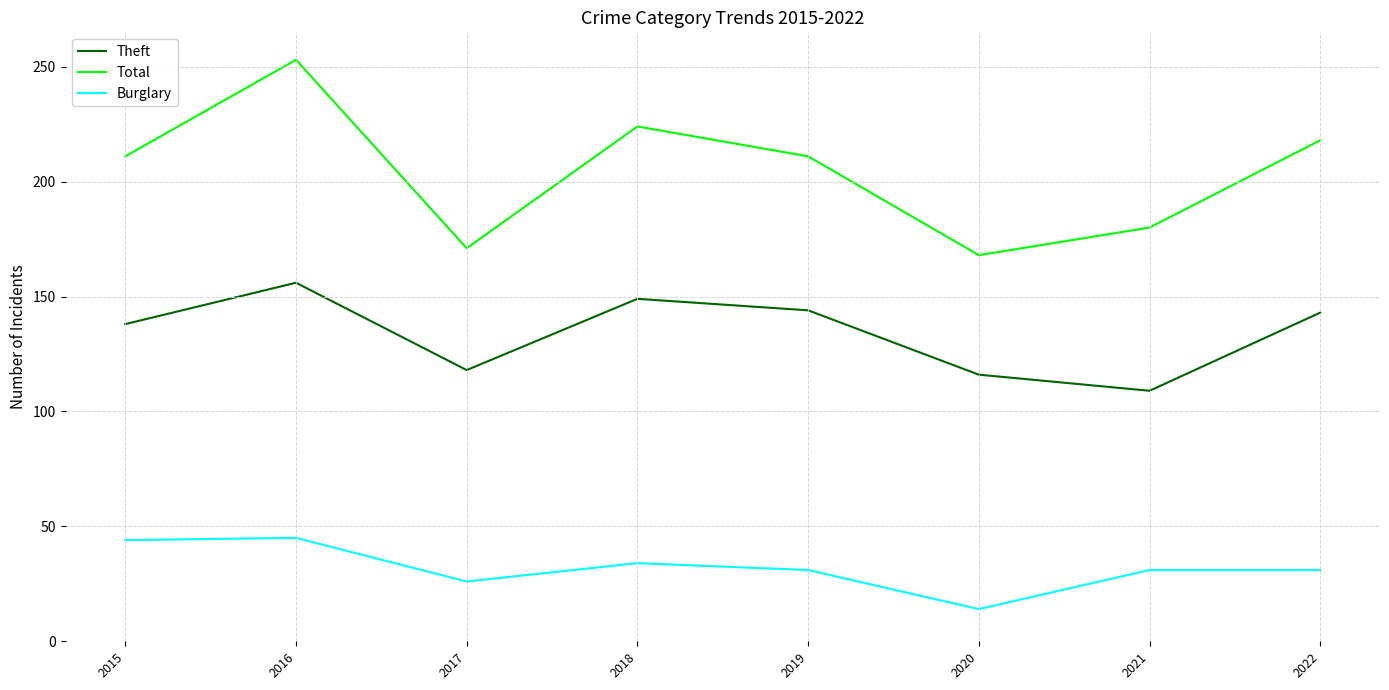

At 2019, list the series in order from largest to smallest.

Total, Theft, Burglary